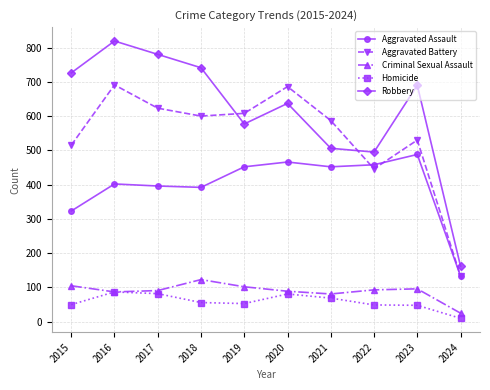

How many lines are shown in the chart?

5